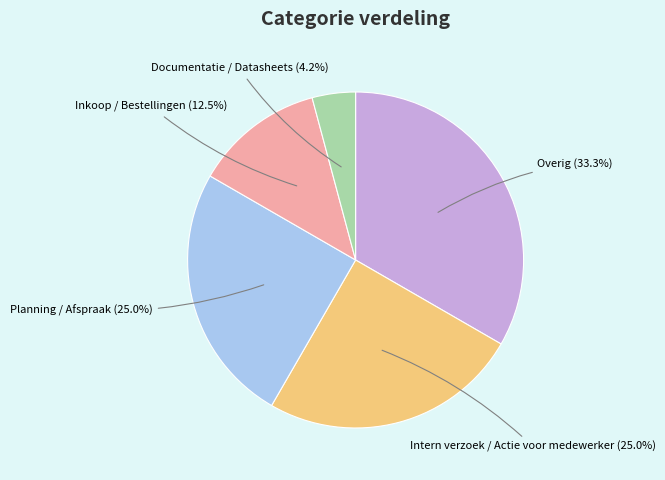

Is there any slice that represents more than half of the pie?

No